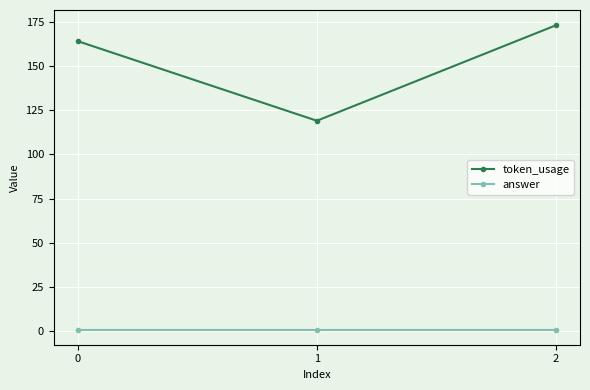

What is the value of the token_usage point at the 2nd from the left?

119